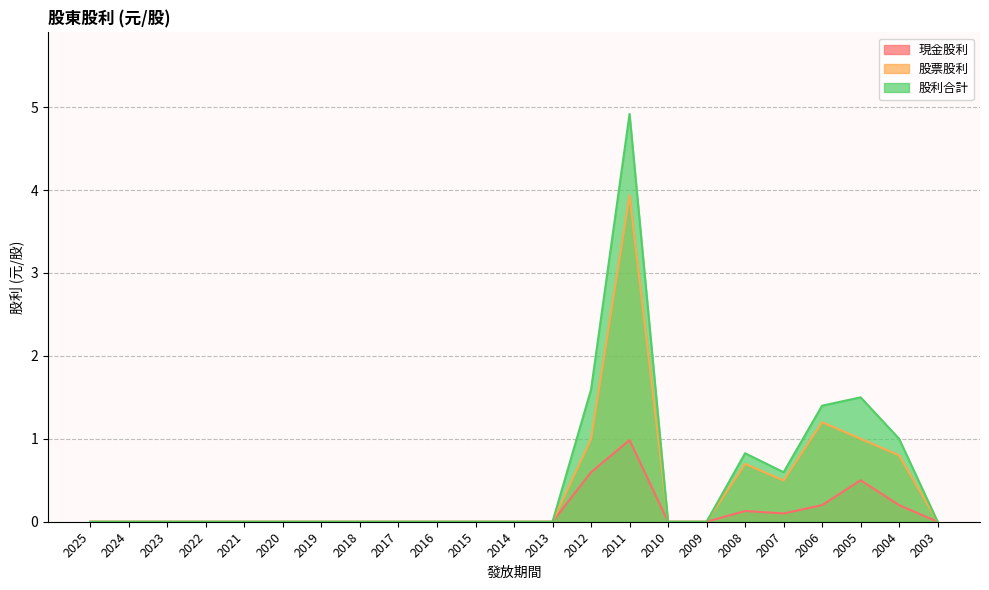

Reading left to right, what are all the values shown in this chart?

現金股利: 2025=0.0	2024=0.0	2023=0.0	2022=0.0	2021=0.0	2020=0.0	2019=0.0	2018=0.0	2017=0.0	2016=0.0	2015=0.0	2014=0.0	2013=0.0	2012=0.6	2011=1.0	2010=0.0	2009=0.0	2008=0.1	2007=0.1	2006=0.2	2005=0.5	2004=0.2	2003=0.0
股票股利: 2025=0.0	2024=0.0	2023=0.0	2022=0.0	2021=0.0	2020=0.0	2019=0.0	2018=0.0	2017=0.0	2016=0.0	2015=0.0	2014=0.0	2013=0.0	2012=1.0	2011=3.9	2010=0.0	2009=0.0	2008=0.7	2007=0.5	2006=1.2	2005=1.0	2004=0.8	2003=0.0
股利合計: 2025=0.0	2024=0.0	2023=0.0	2022=0.0	2021=0.0	2020=0.0	2019=0.0	2018=0.0	2017=0.0	2016=0.0	2015=0.0	2014=0.0	2013=0.0	2012=1.6	2011=4.9	2010=0.0	2009=0.0	2008=0.8	2007=0.6	2006=1.4	2005=1.5	2004=1.0	2003=0.0